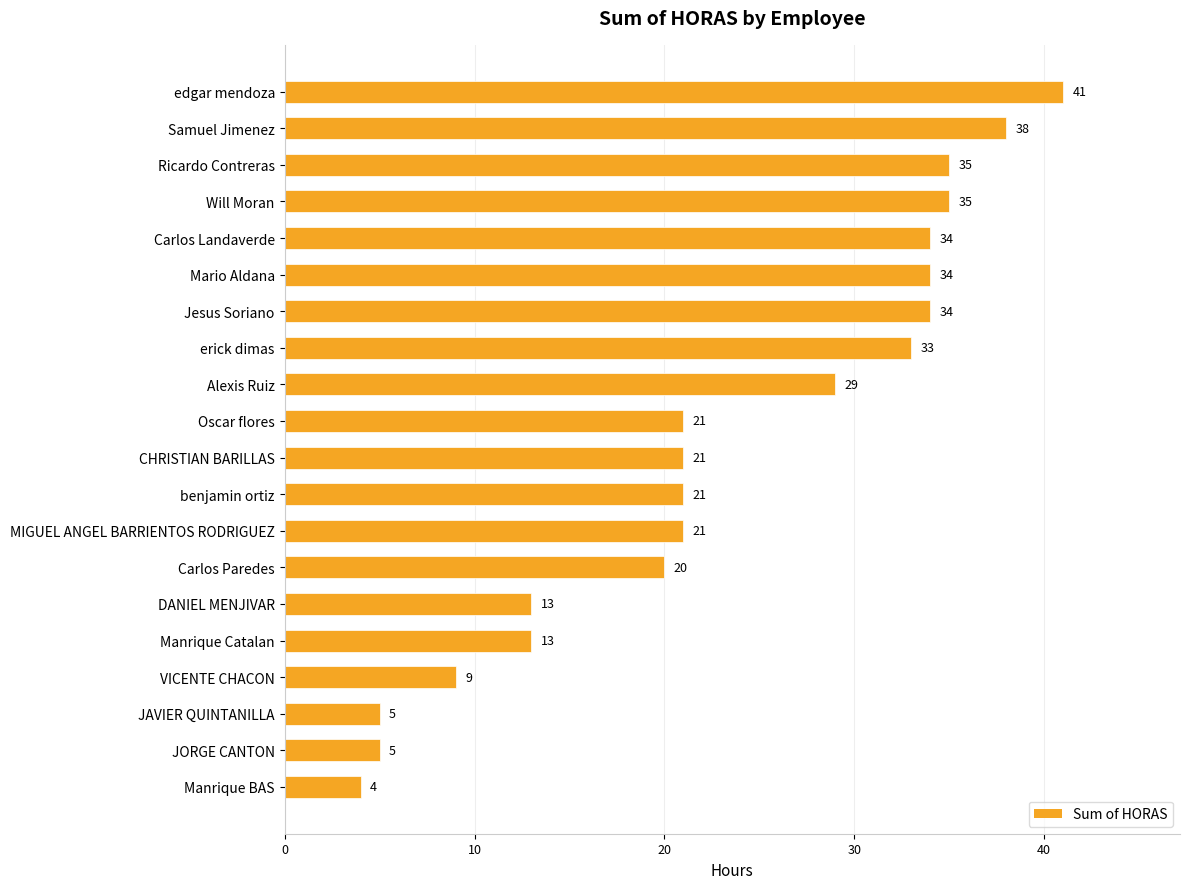

Reading top to bottom, what are all the values shown in this chart?

41	38	35	35	34	34	34	33	29	21	21	21	21	20	13	13	9	5	5	4